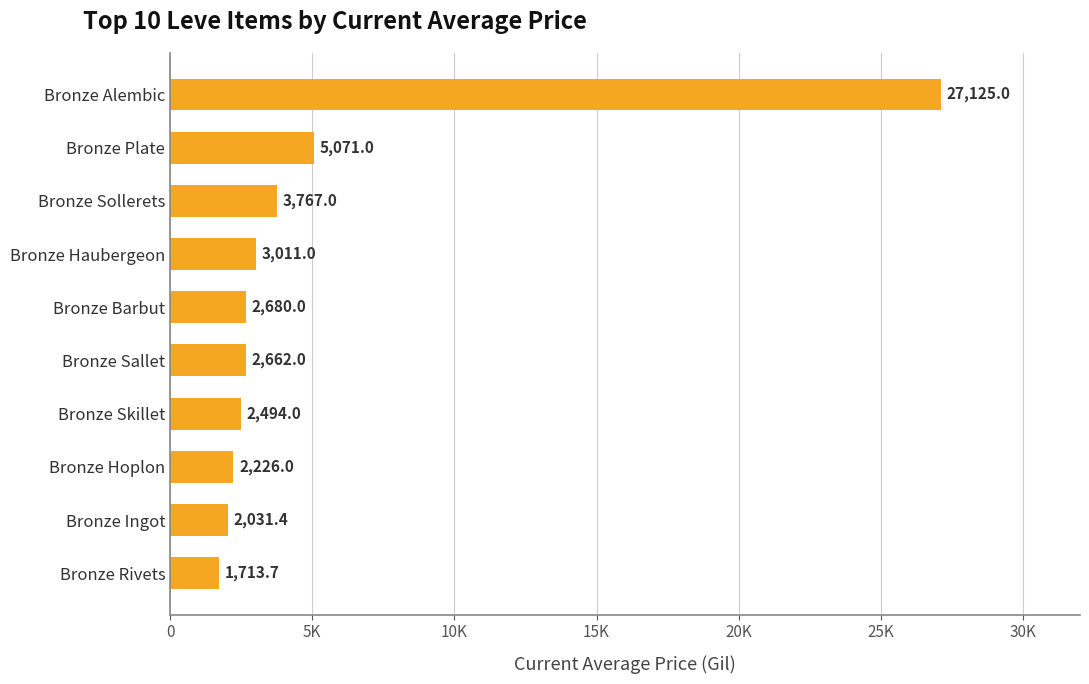

Which category has the highest value across all series?

Bronze Alembic